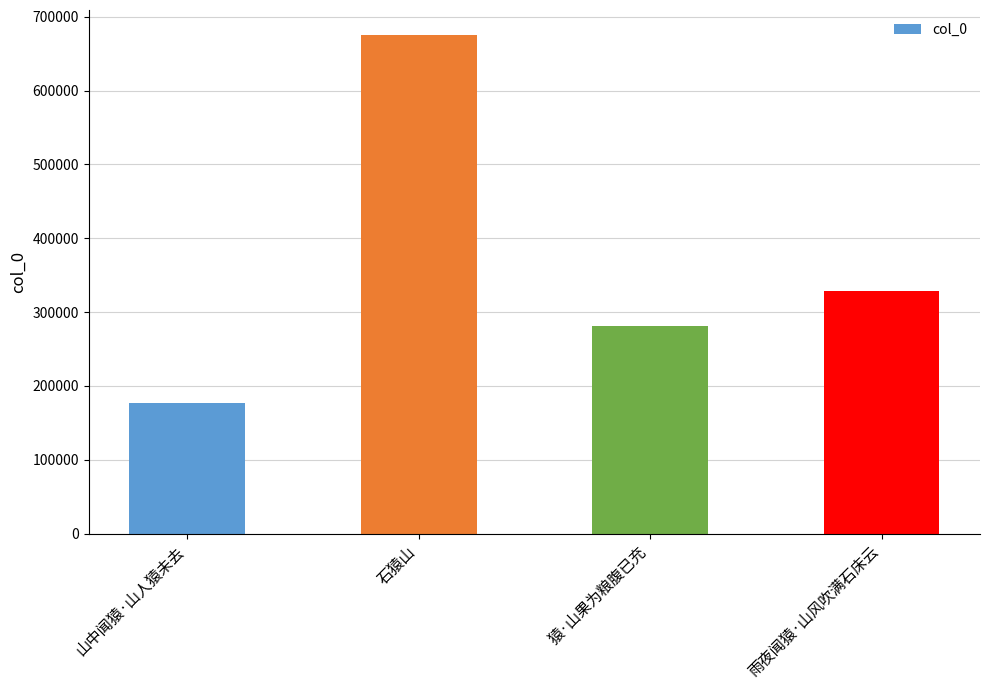

What is the difference between the values at 猿·山果为粮腹已充 and 雨夜闻猿·山风吹满石床云?

47433